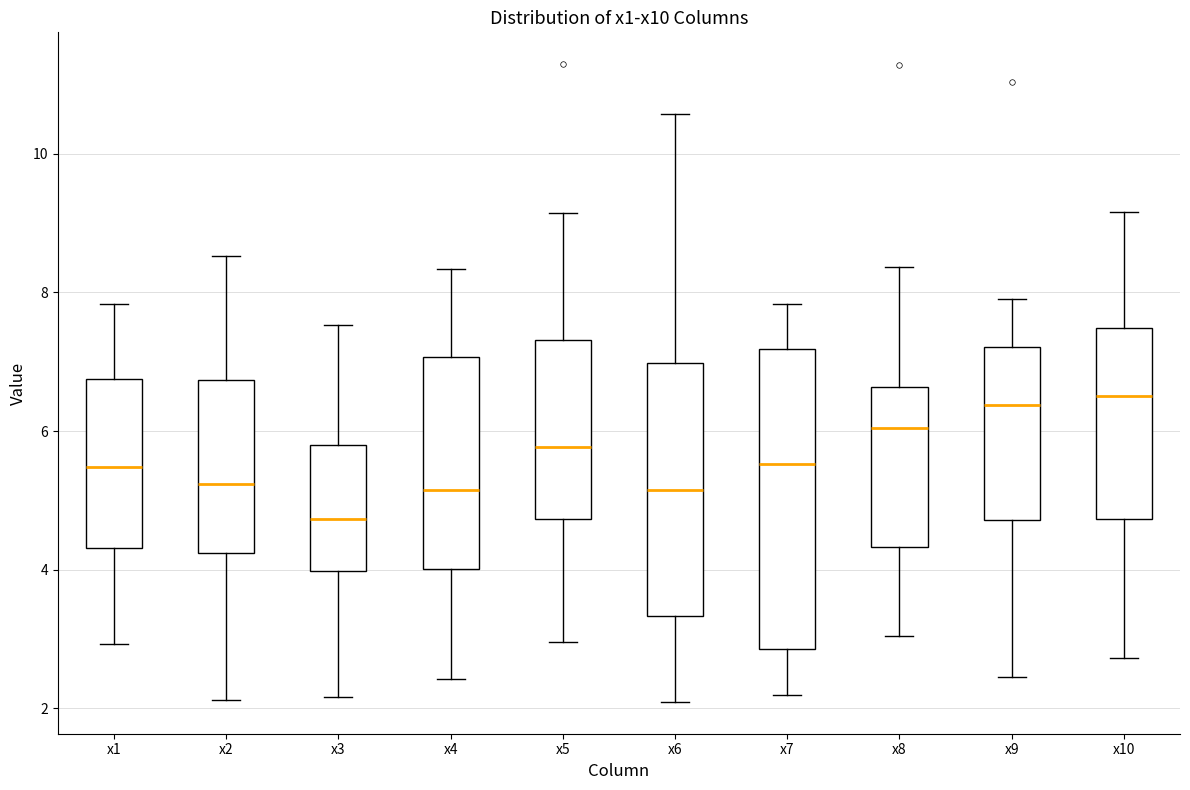

Reading left to right, transcribe this box plot: for each box, give where its median line is, the range the box spans, and where its two whiskers end, as read against the y-axis. The values are not printed on the chart, so give them approximately, as read against the axis.

x1: median 5.4, box 4.4 to 6.8, whiskers 3.0 to 7.8
x2: median 5.2, box 4.2 to 6.8, whiskers 2.2 to 8.6
x3: median 4.8, box 4.0 to 5.8, whiskers 2.2 to 7.6
x4: median 5.2, box 4.0 to 7.0, whiskers 2.4 to 8.4
x5: median 5.8, box 4.8 to 7.4, whiskers 3.0 to 9.2
x6: median 5.2, box 3.4 to 7.0, whiskers 2.0 to 10.6
x7: median 5.6, box 2.8 to 7.2, whiskers 2.2 to 7.8
x8: median 6.0, box 4.4 to 6.6, whiskers 3.0 to 8.4
x9: median 6.4, box 4.8 to 7.2, whiskers 2.4 to 8.0
x10: median 6.6, box 4.8 to 7.4, whiskers 2.8 to 9.2